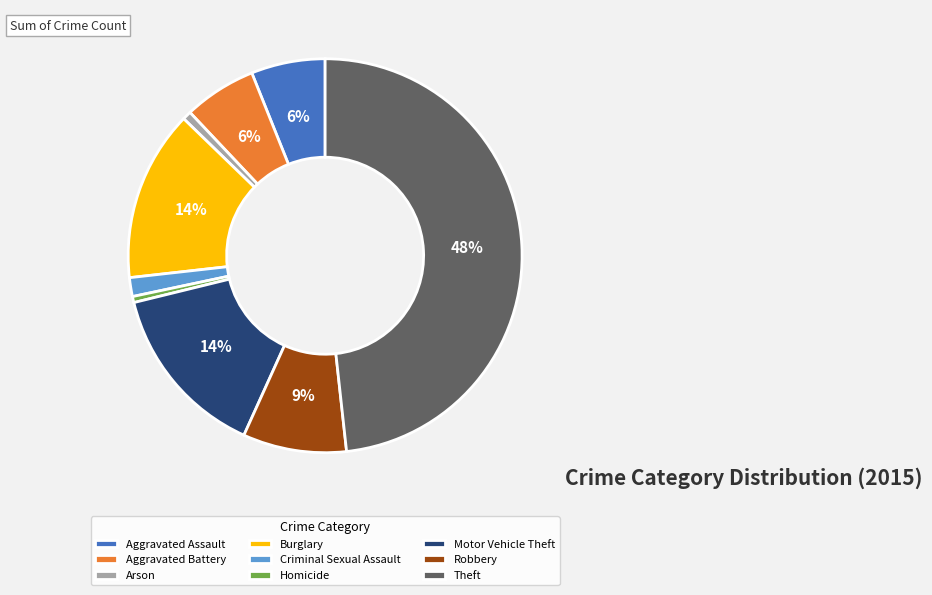

Do Theft and Homicide together represent more than half of the pie?

No